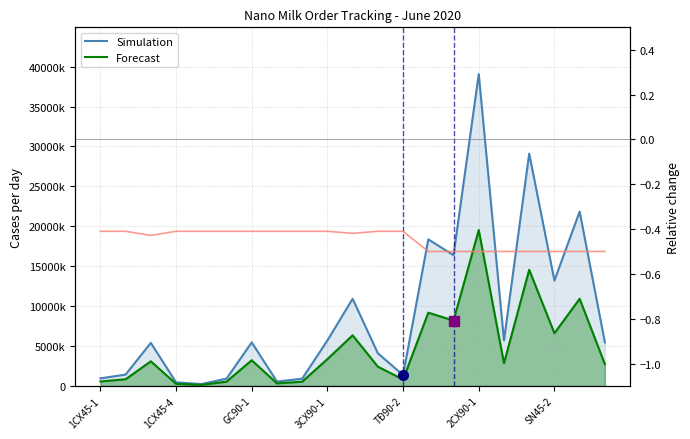

Count the number of data series in this chart.

2